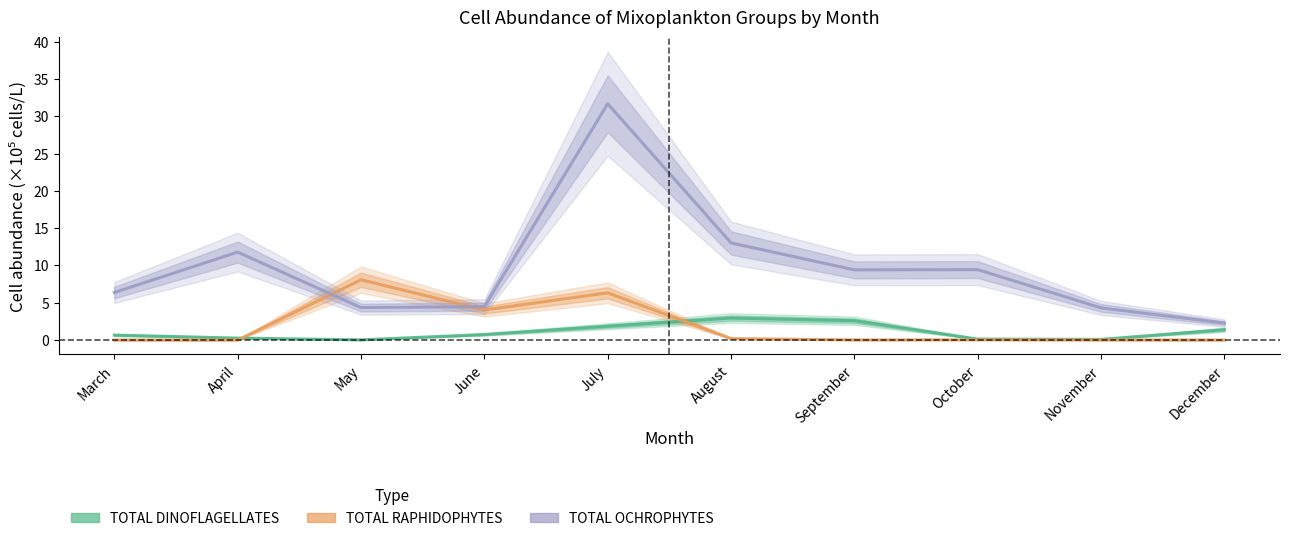

Reading left to right, extract all data points from this chart.

TOTAL DINOFLAGELLATES: March=0.7	April=0.3	May=0.0	June=0.7	July=1.9	August=3.0	September=2.6	October=0.1	November=0.1	December=1.4
TOTAL RAPHIDOPHYTES: March=0.0	April=0.0	May=8.1	June=4.0	July=6.3	August=0.2	September=0.0	October=0.0	November=0.0	December=0.0
TOTAL OCHROPHYTES: March=6.4	April=11.8	May=4.4	June=4.5	July=31.7	August=13.0	September=9.4	October=9.4	November=4.3	December=2.3